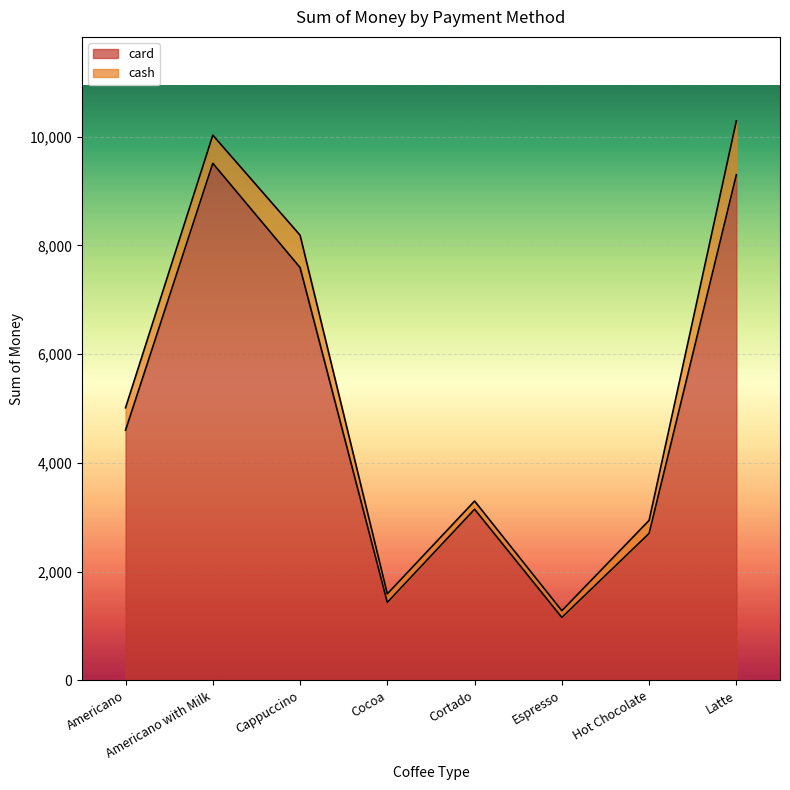

Is it true that the value at Cocoa is 686.1?

False